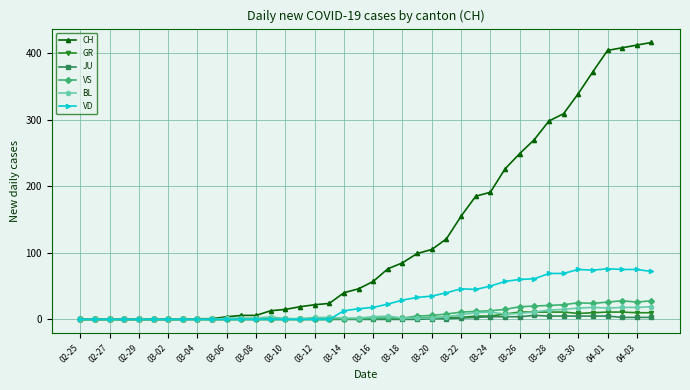

What are all the series names shown in the legend?

CH, GR, JU, VS, BL, VD